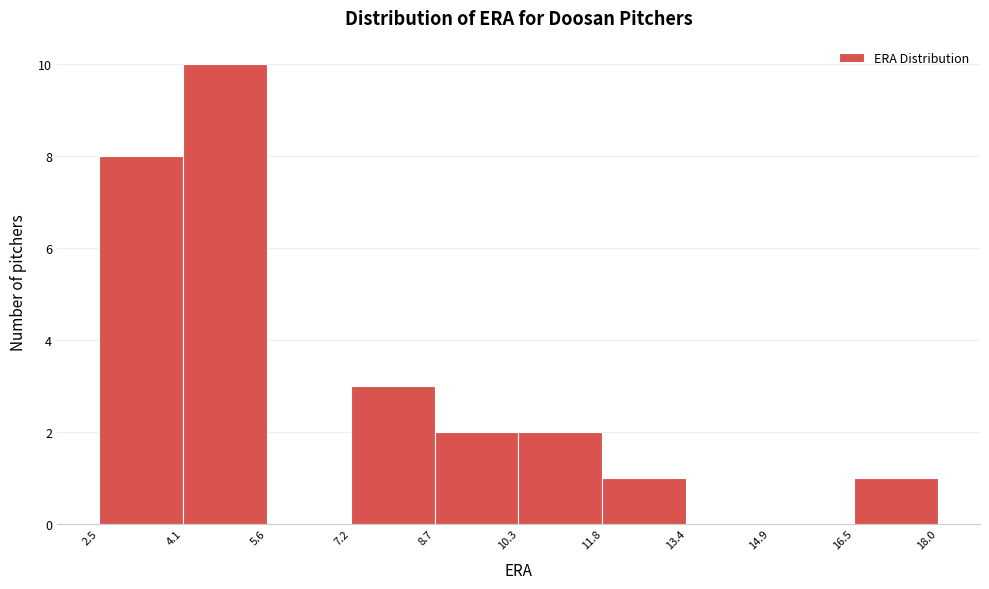

Reading left to right, list every bar in this chart as the range it spans on the x-axis followed by its height. The values are not printed on the chart, so give them approximately, as read against the axis.

2.5 to 4.1: 8
4.1 to 5.6: 10
5.6 to 7.2: 0
7.2 to 8.7: 3
8.7 to 10.3: 2
10.3 to 11.8: 2
11.8 to 13.4: 1
13.4 to 14.9: 0
14.9 to 16.5: 0
16.5 to 18.0: 1